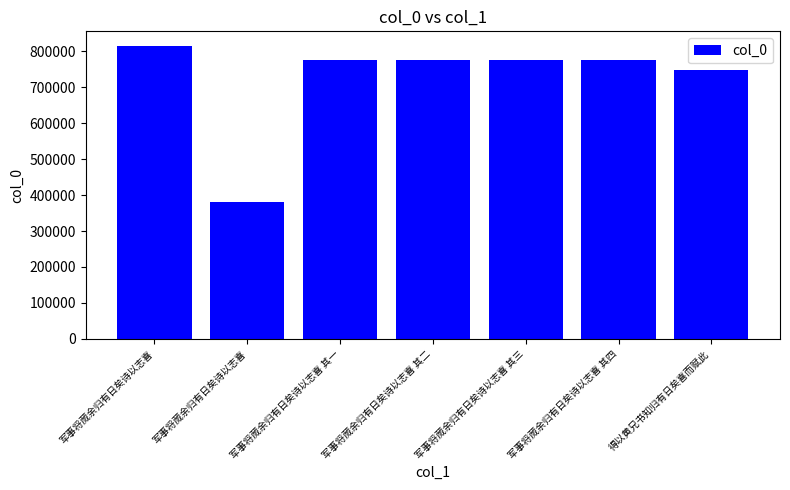

Reading left to right, list all the values displayed in this chart.

815354	380583	777060	777061	777062	777063	748426